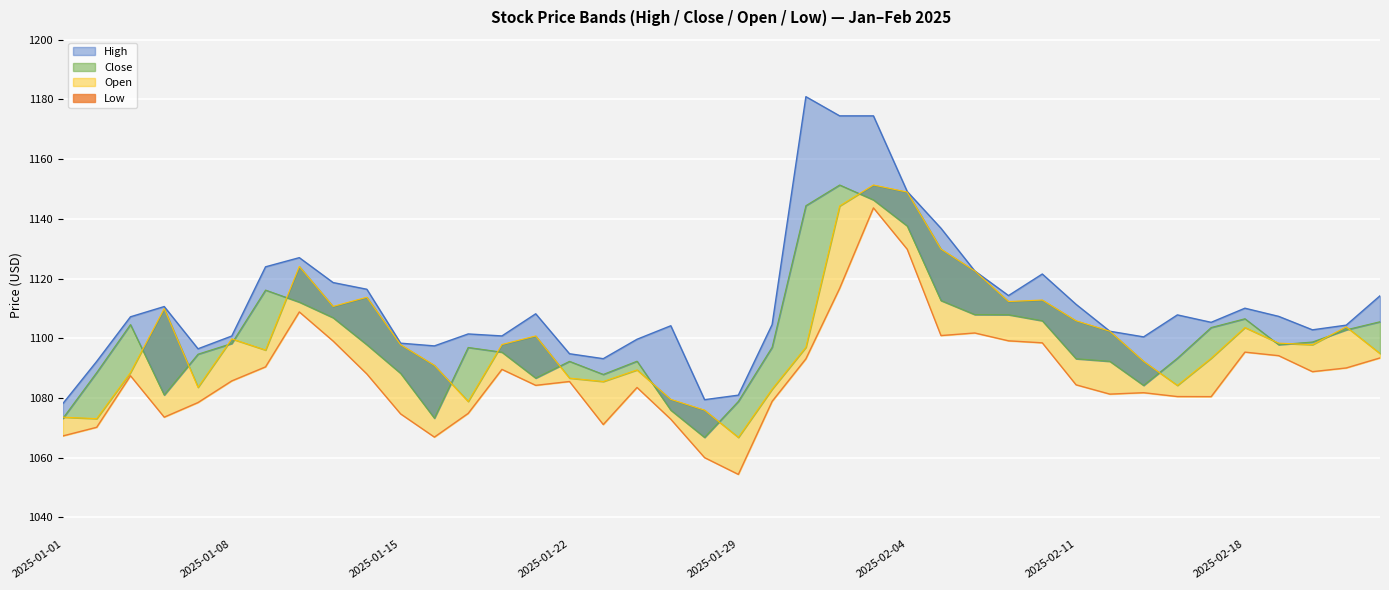

What is the difference between the maximum and minimum values in the Low_line series?

89.3